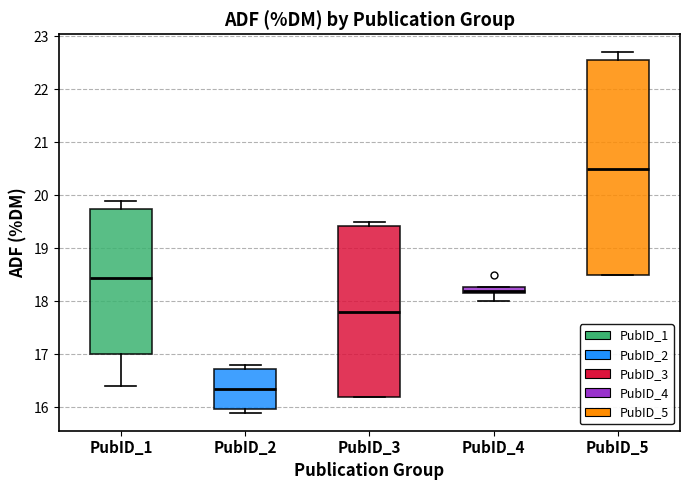

Where does the lower whisker of the box for PubID_4 end on the y-axis? The values are not printed on the chart, so give them approximately, as read against the axis.

18.0